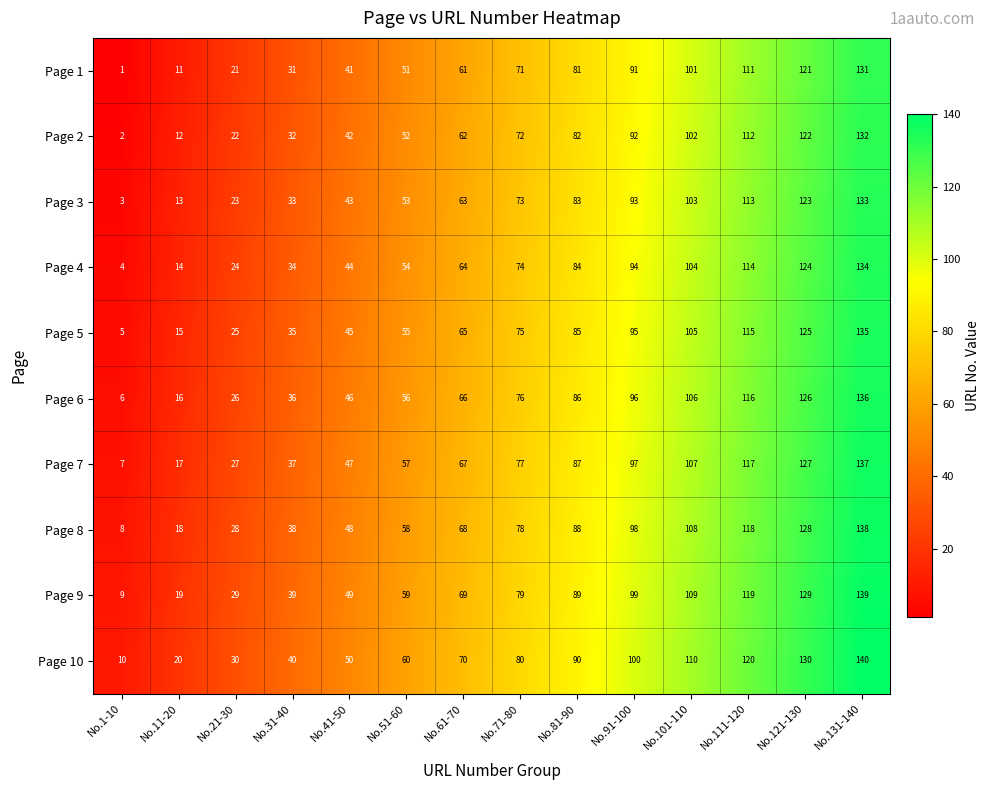

Is it true that Page 8 equals 18 at No.31-40?

False